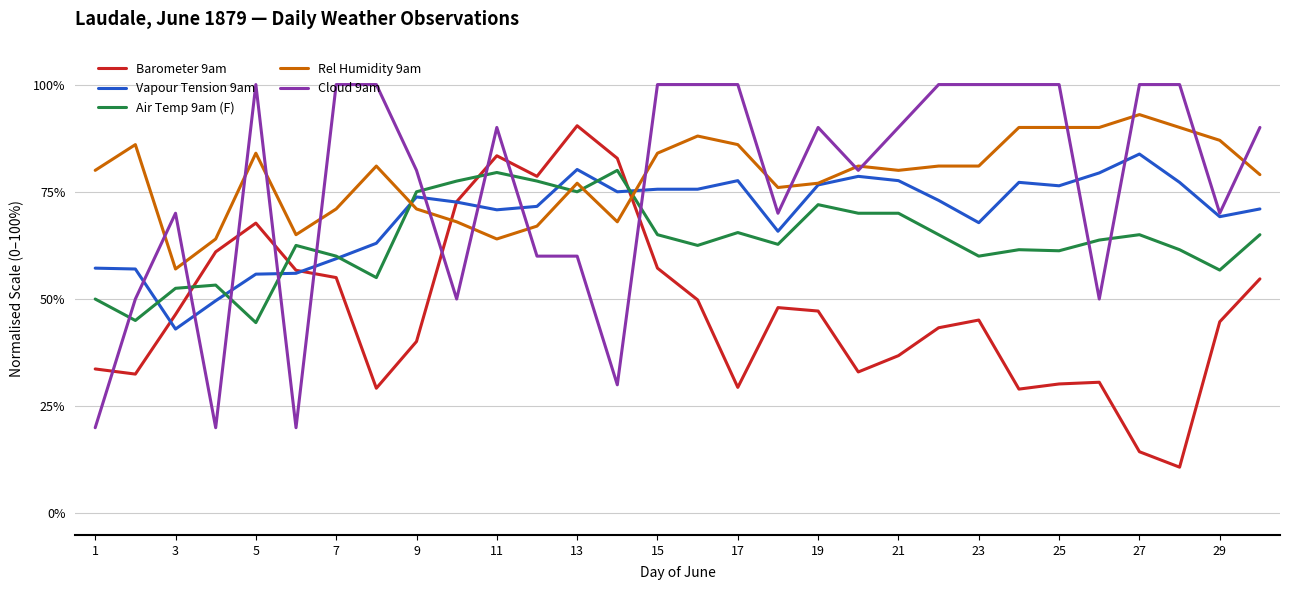

Which series has the largest total across all categories?

Rel Humidity 9am